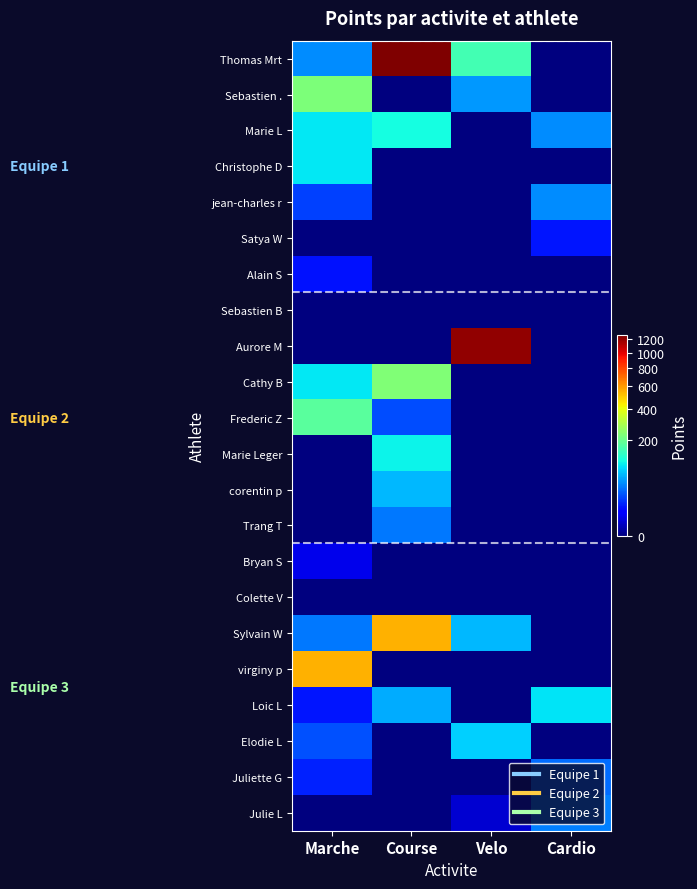

At which category is the sum across all series the highest?

Course